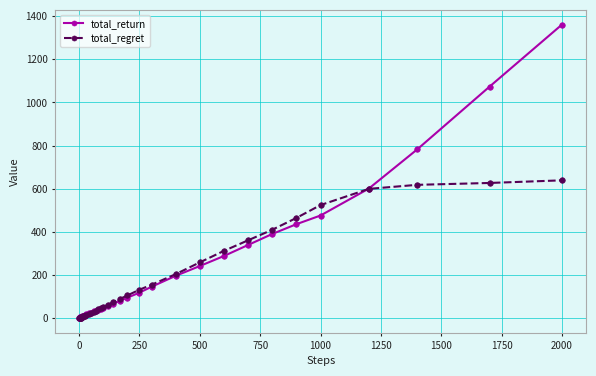

What is the value of the total_regret point at the 40th from the left?

638.9